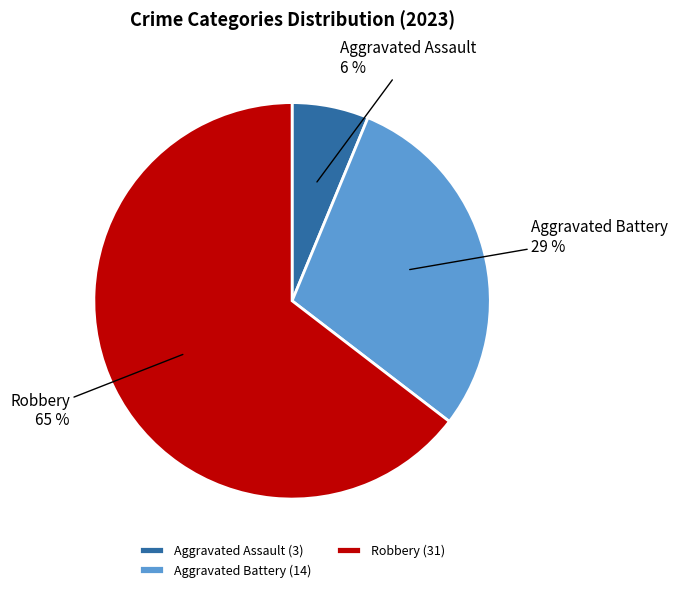

Is Aggravated Assault the majority of the pie?

No